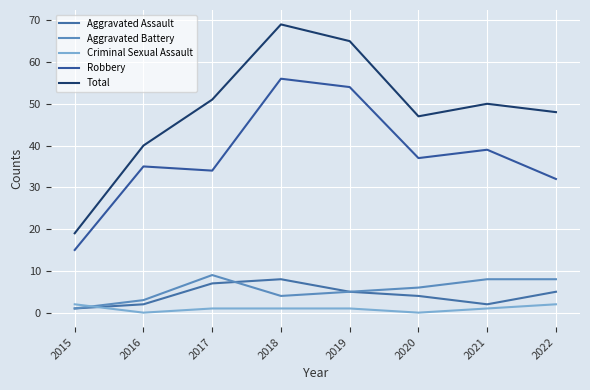

How many lines are shown in the chart?

5